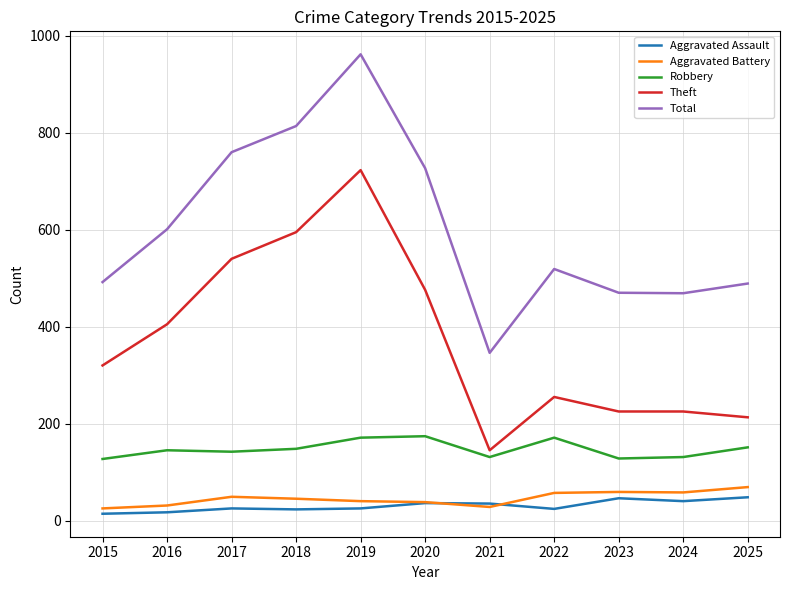

Which series has the widest spread of values?

Total